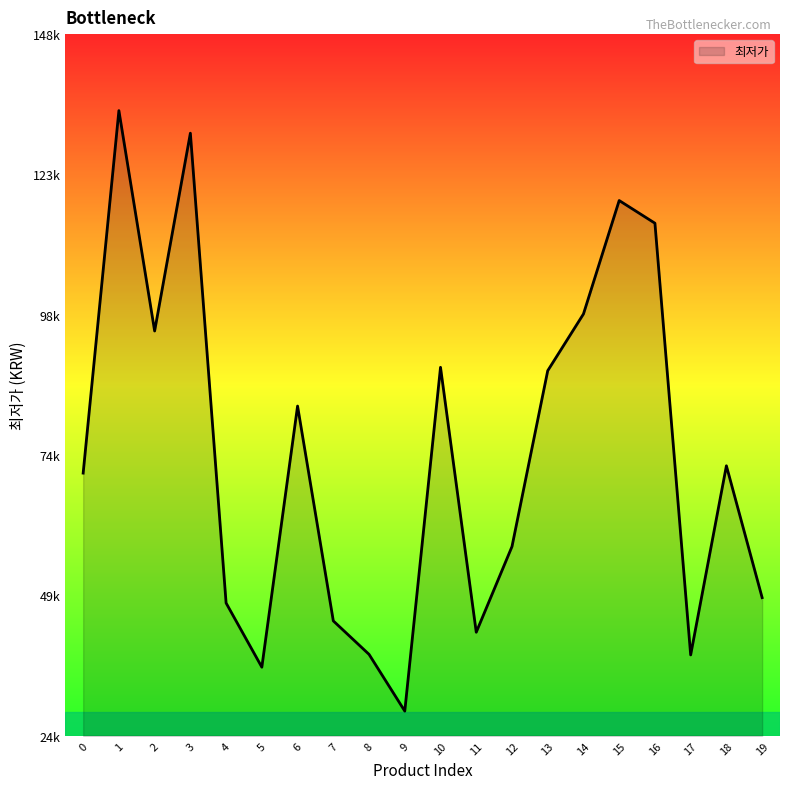

The value at 16 is 159355. True or false?

False